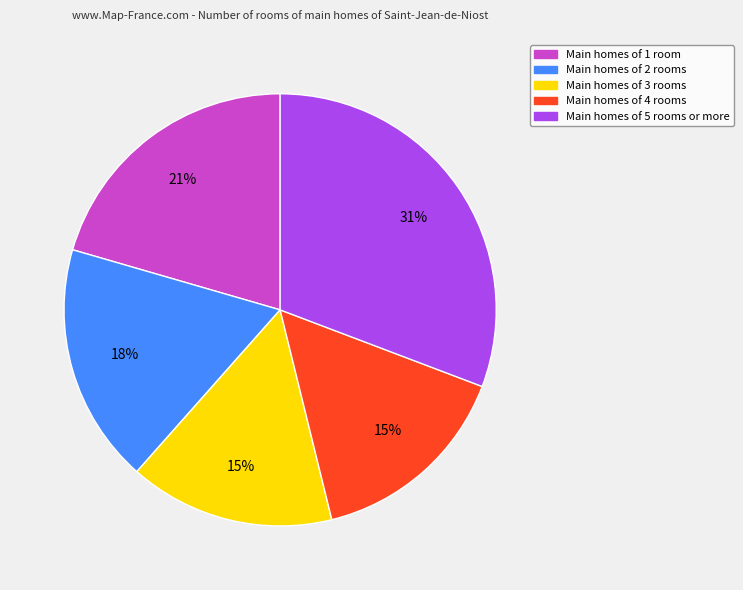

How many slices are in this pie chart?

5